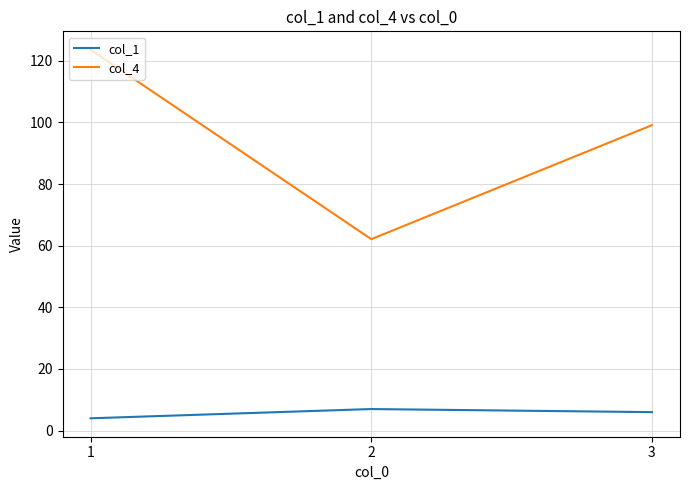

What is the difference between the second highest and minimum values in the col_1 series?

2.0